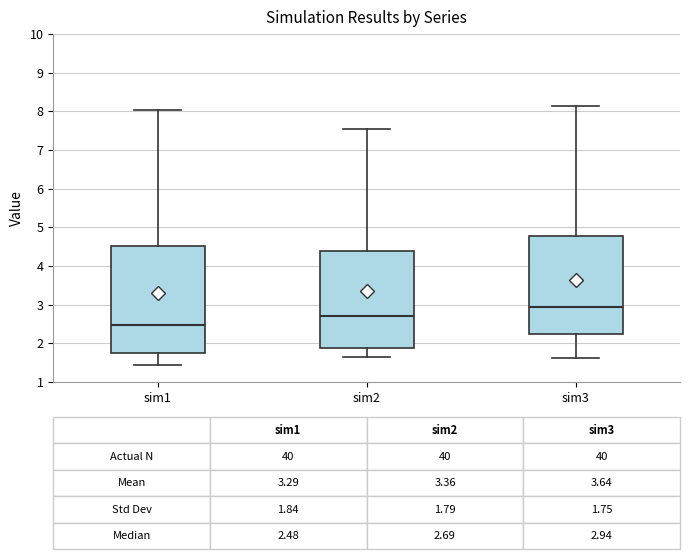

Which box is the tallest, from its lower edge to its upper edge?

sim1